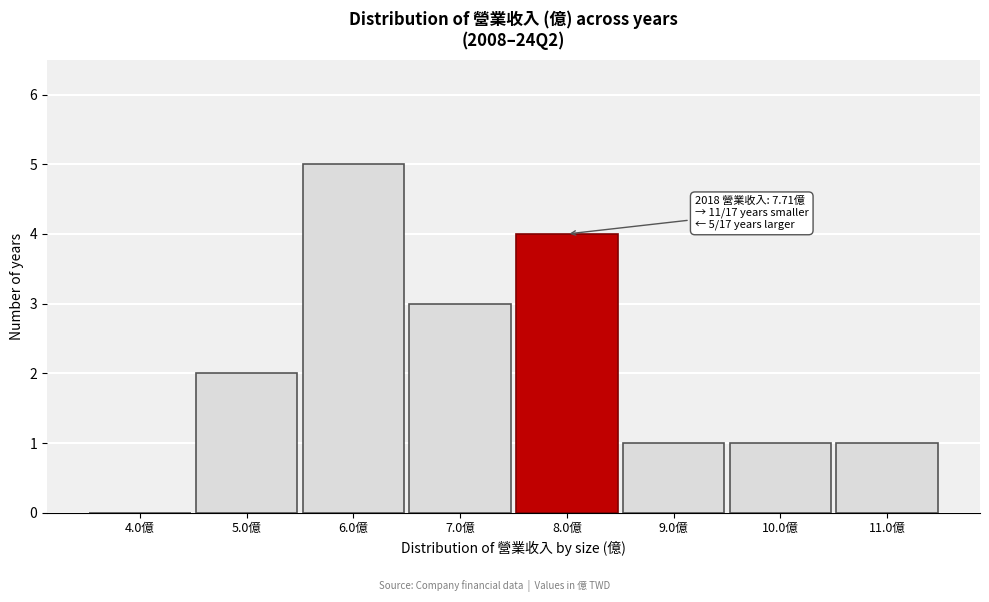

Which range on the x-axis has the tallest bar?

5.5 to 6.5